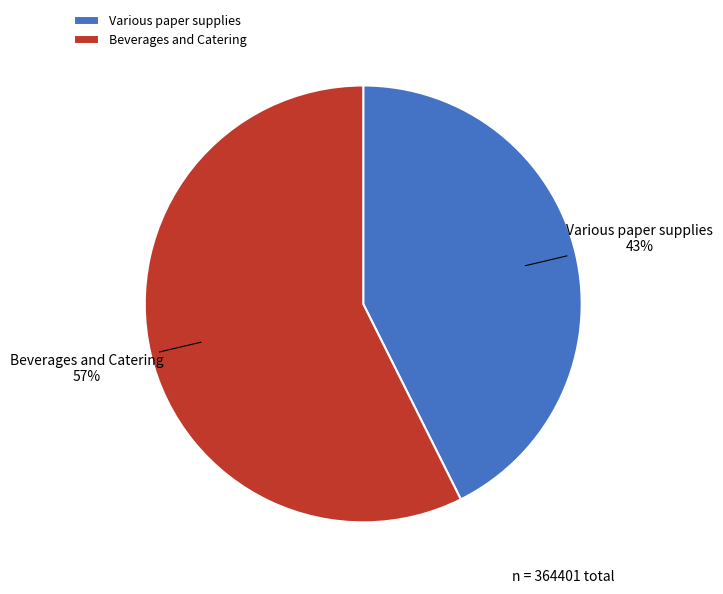

To the nearest percent, what is the average slice percentage?

50%